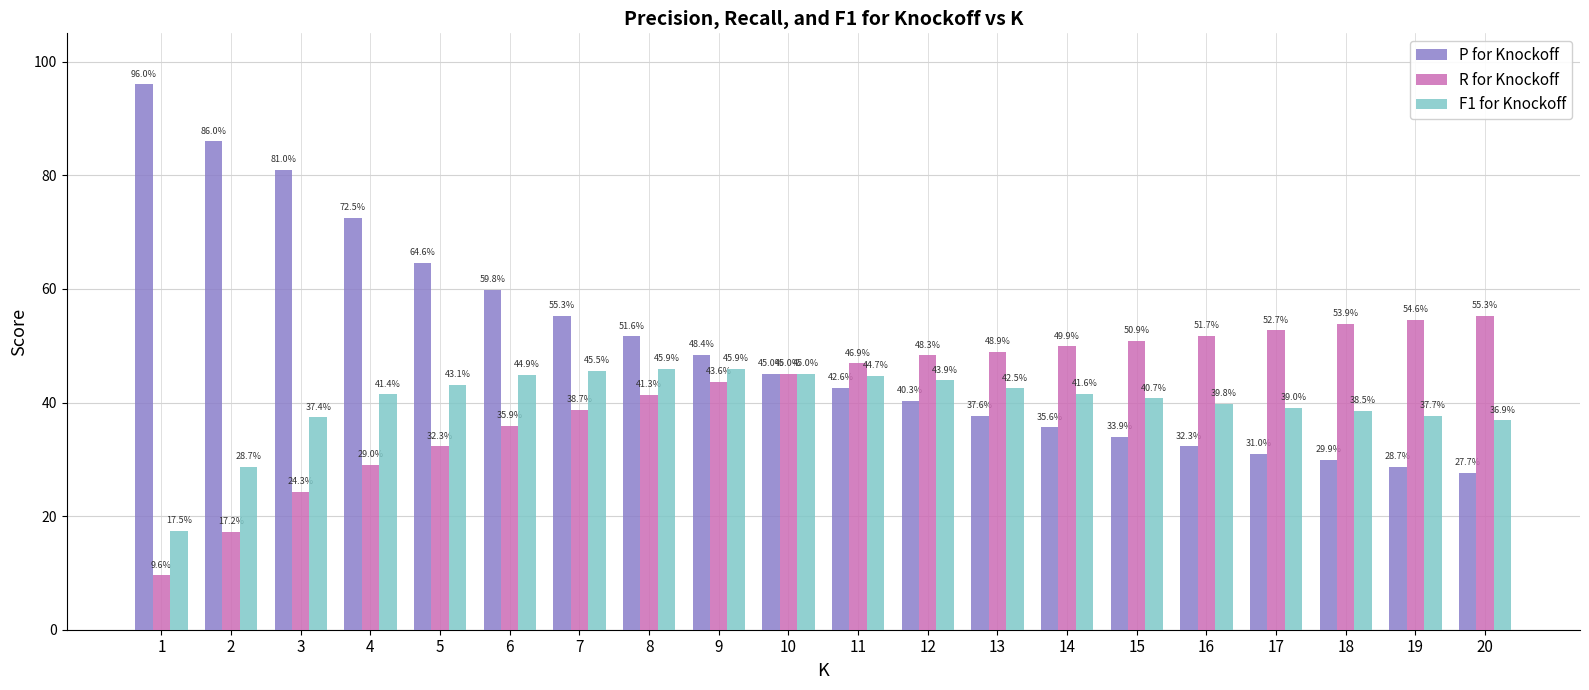

Which has a higher value, 1 or 3?

1